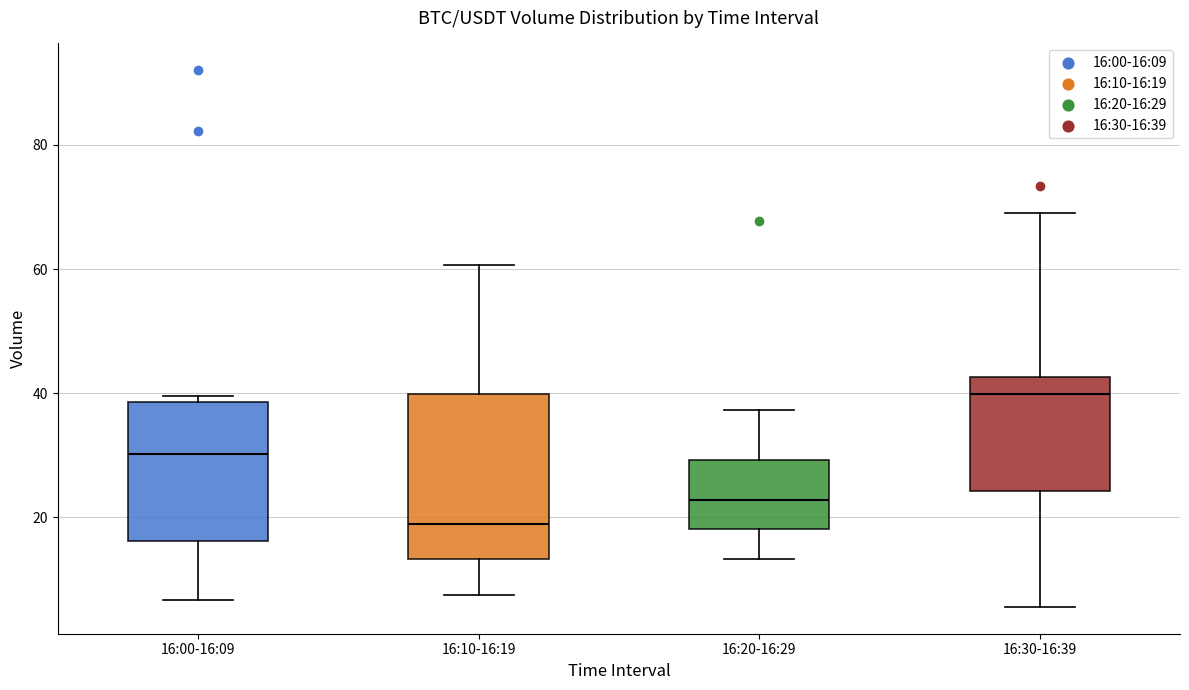

Reading left to right, transcribe this box plot: for each box, give where its median line is, the range the box spans, and where its two whiskers end, as read against the y-axis. The values are not printed on the chart, so give them approximately, as read against the axis.

16:00-16:09: median 30, box 16 to 38, whiskers 6 to 40
16:10-16:19: median 18, box 14 to 40, whiskers 8 to 60
16:20-16:29: median 22, box 18 to 30, whiskers 14 to 38
16:30-16:39: median 40, box 24 to 42, whiskers 6 to 70